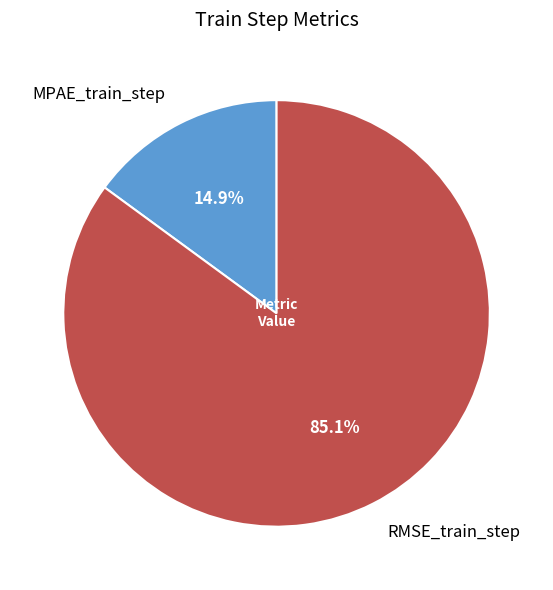

Which category accounts for the majority?

RMSE_train_step